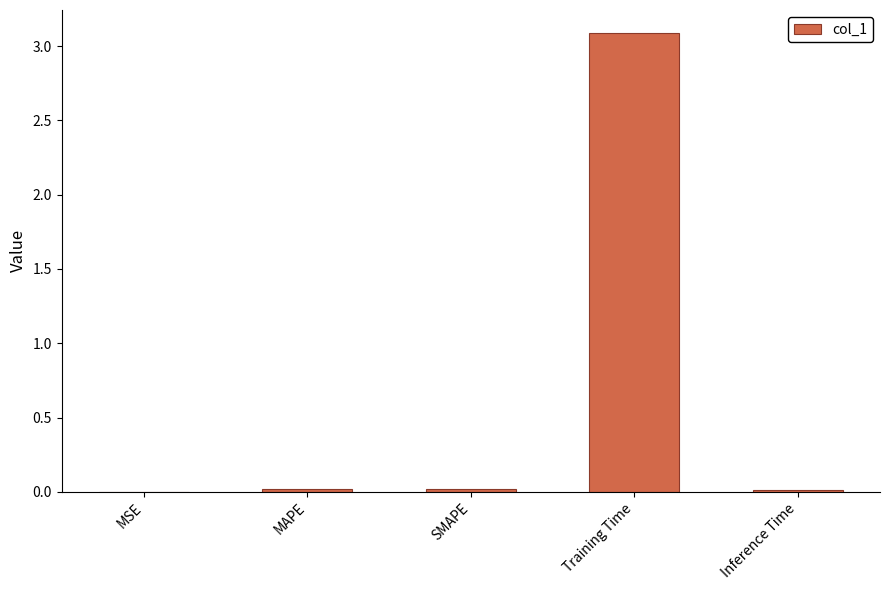

Is it true that the value at MAPE is 0.0?

True